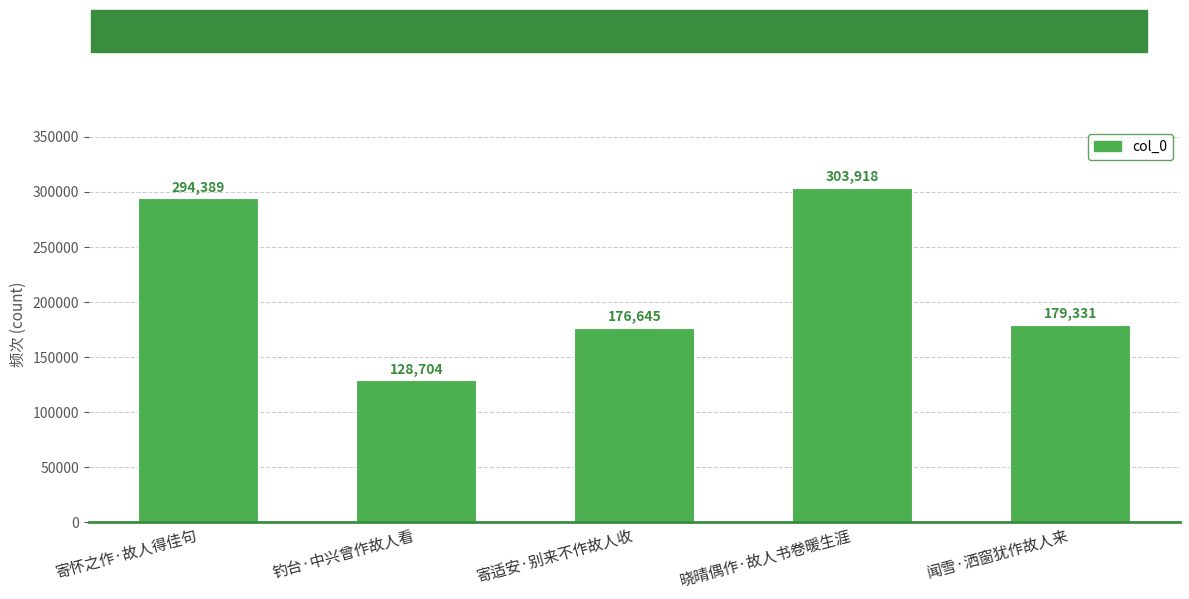

What is the label of the 2nd bar from the right?

晓晴偶作·故人书卷暖生涯